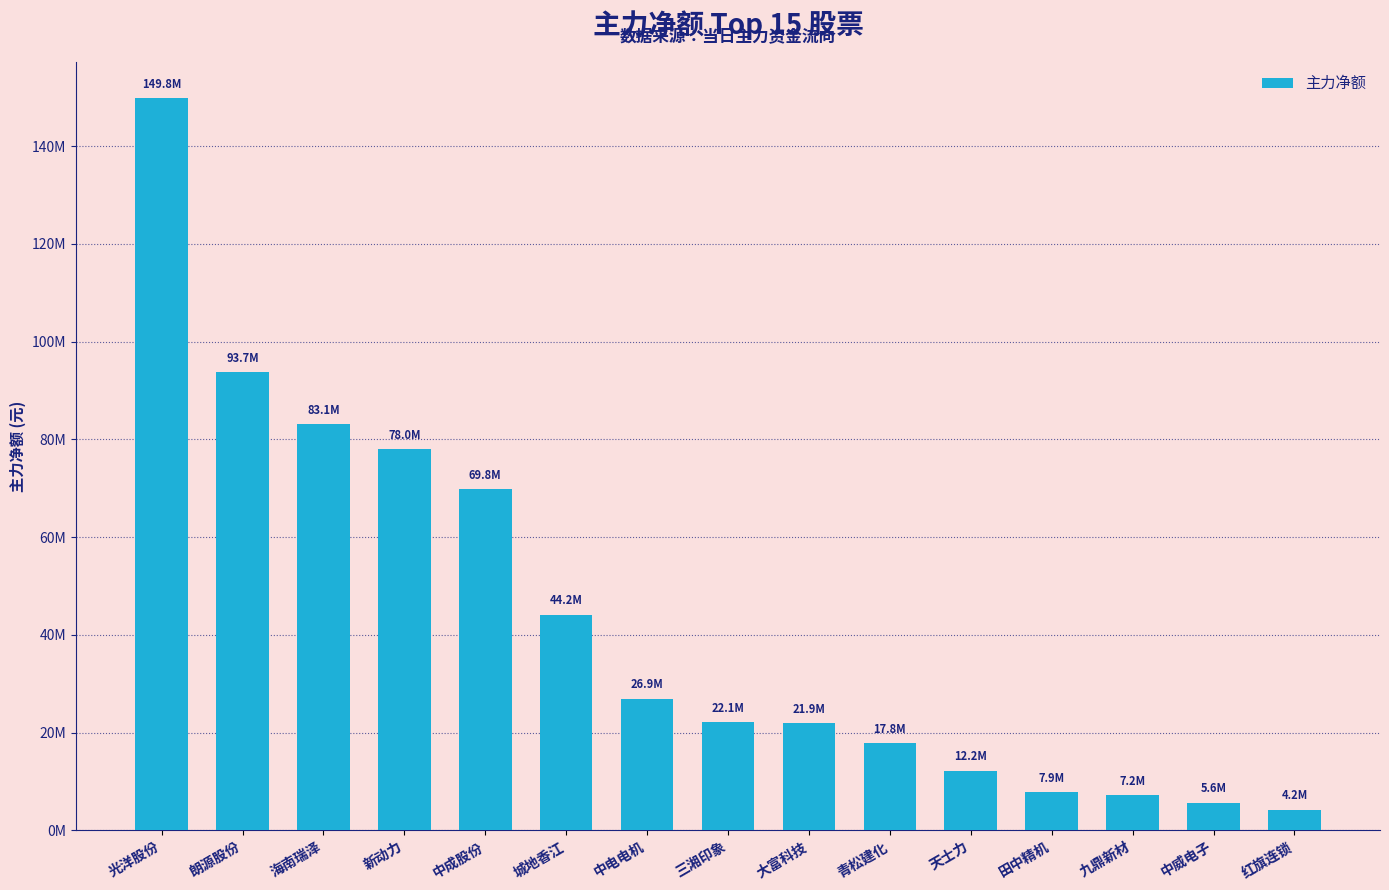

Reading left to right, what are all the values shown in this chart?

149803313	93680050	83083808	77955835	69817062	44155455	26935969	22137651	21924208	17831531	12246741	7861260	7212646	5647320	4230983